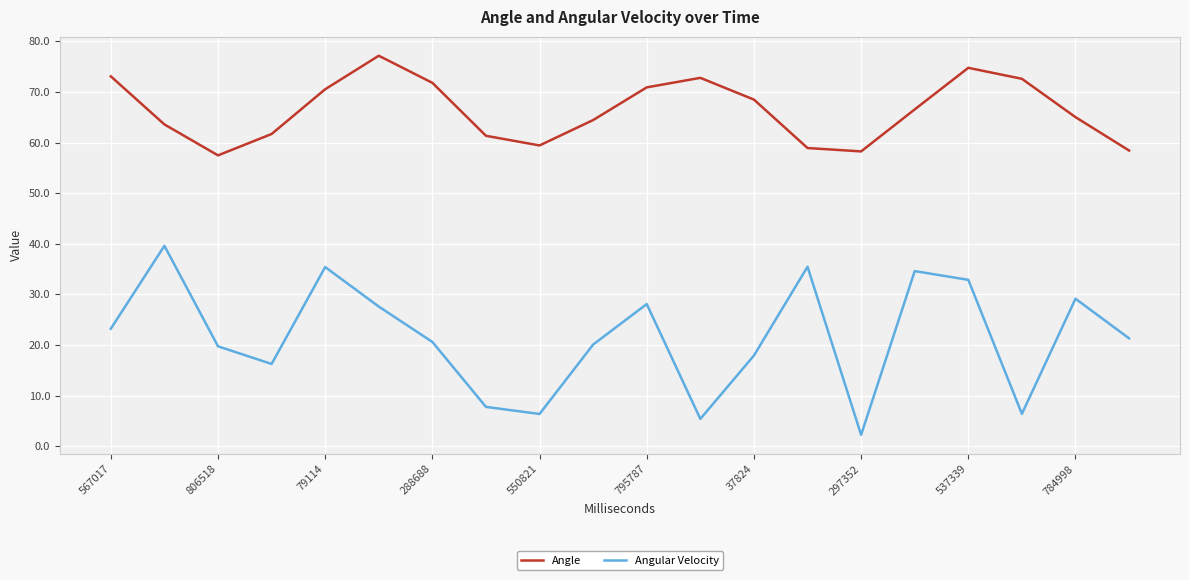

True or false: Angle and Angular Velocity intersect in this chart.

False